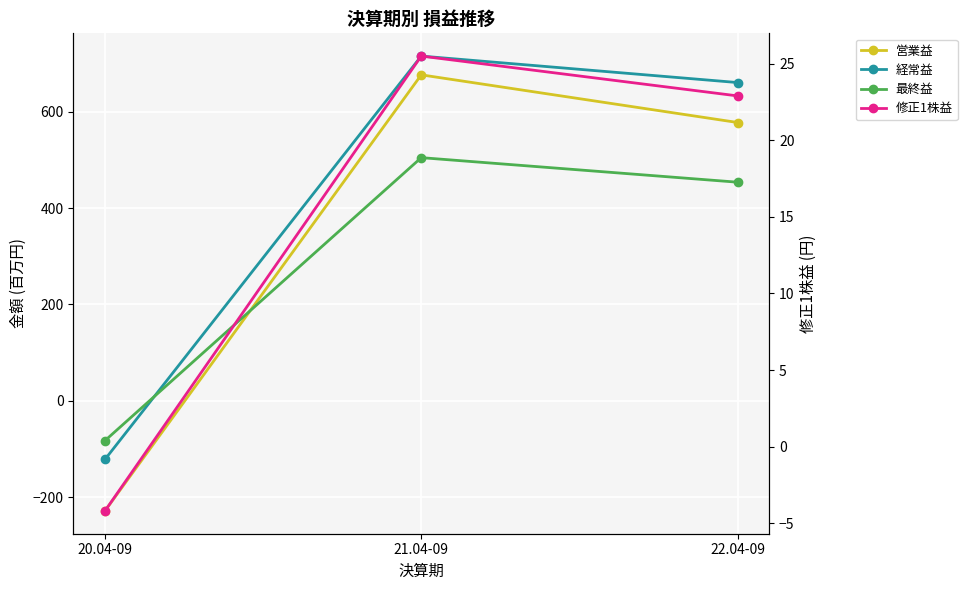

What is the minimum value for 修正1株益?

-4.2